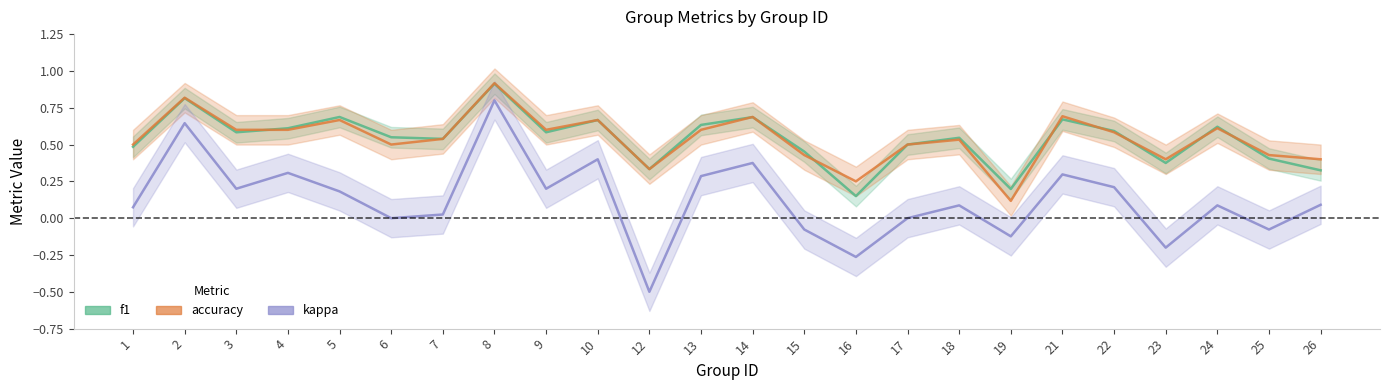

What is the sum of all f1 values?

12.9